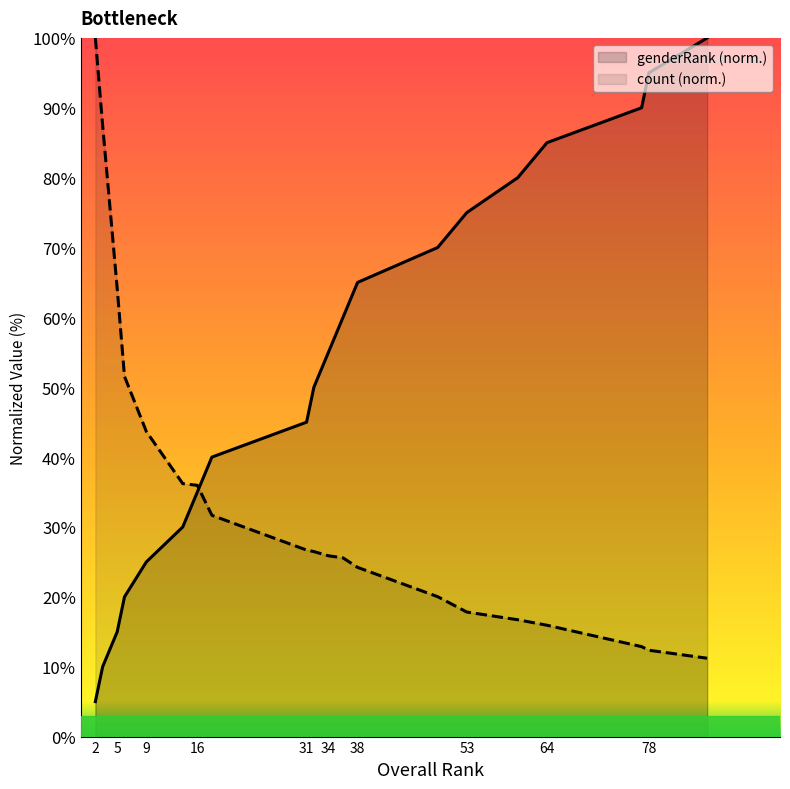

How many lines are shown in the chart?

2